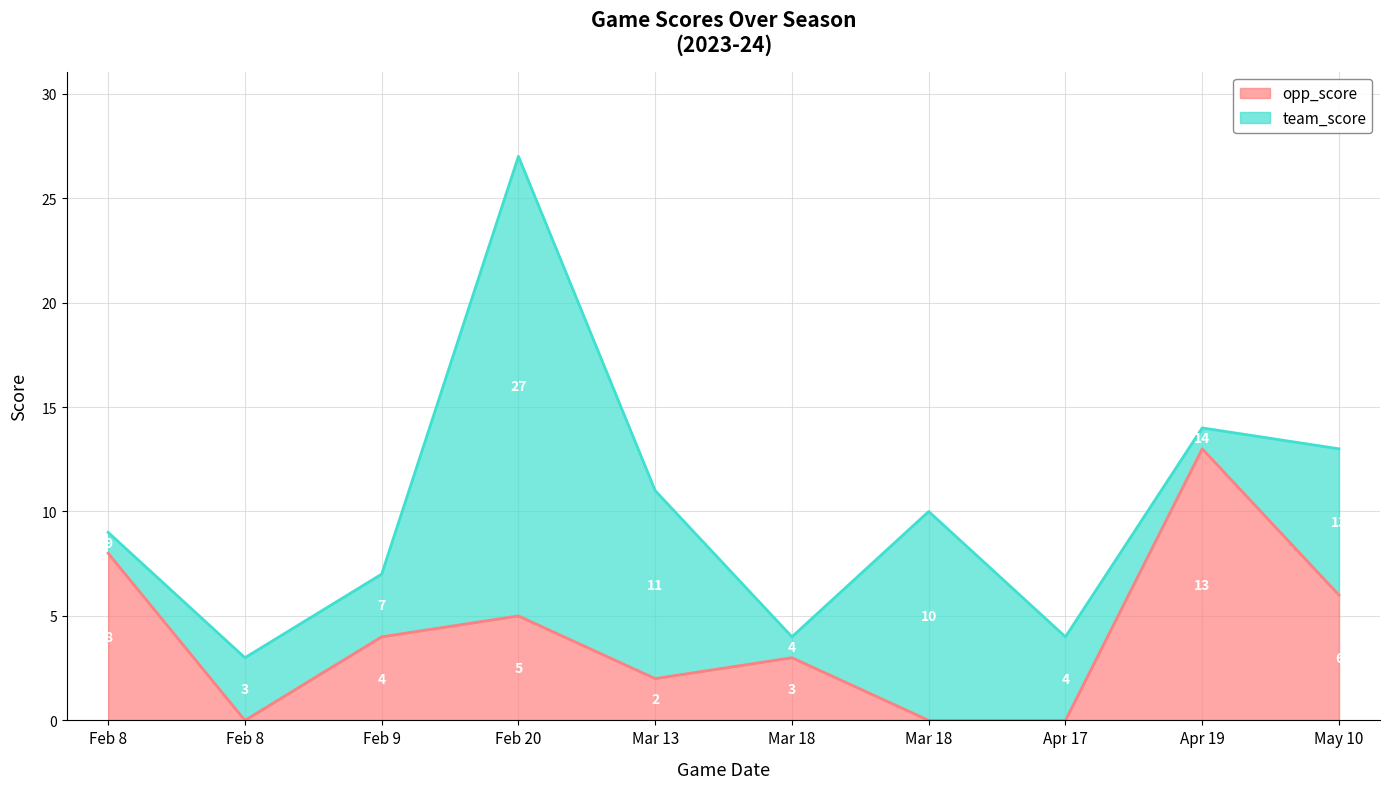

What is the difference between the maximum and second lowest values in the opp_score series?

13